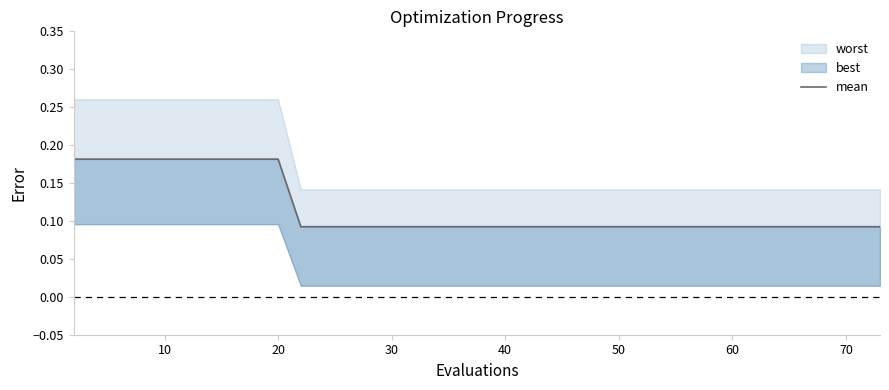

What is the difference between the maximum and second lowest values?

0.1